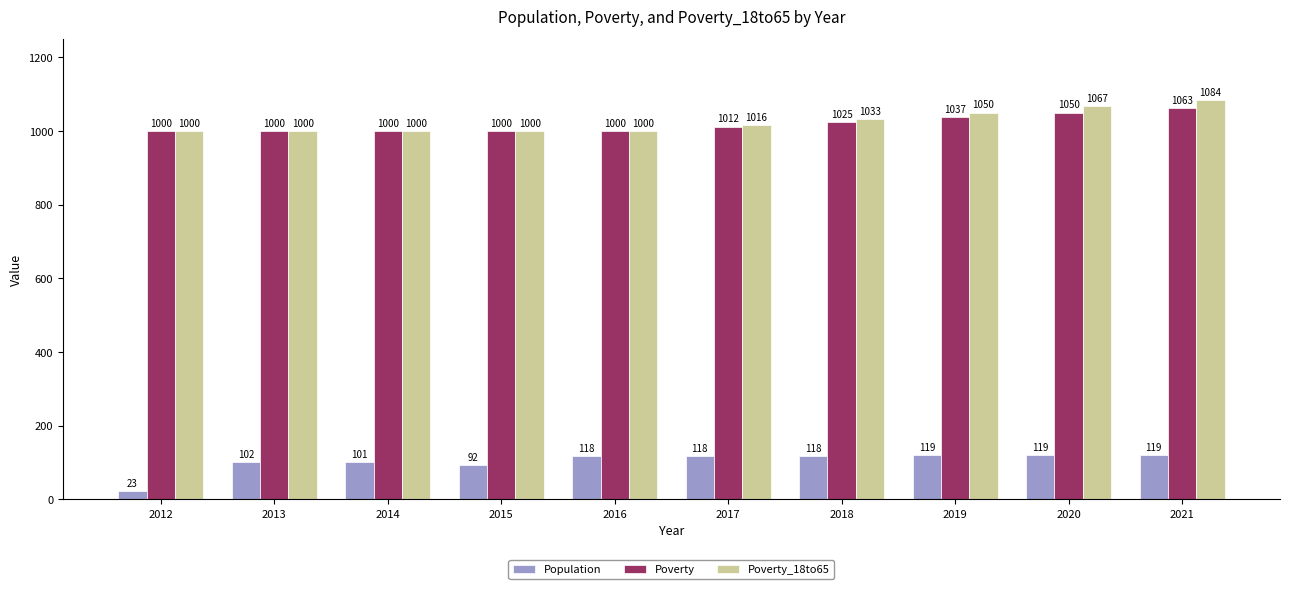

What is the approximate value of Population at 2012?

23